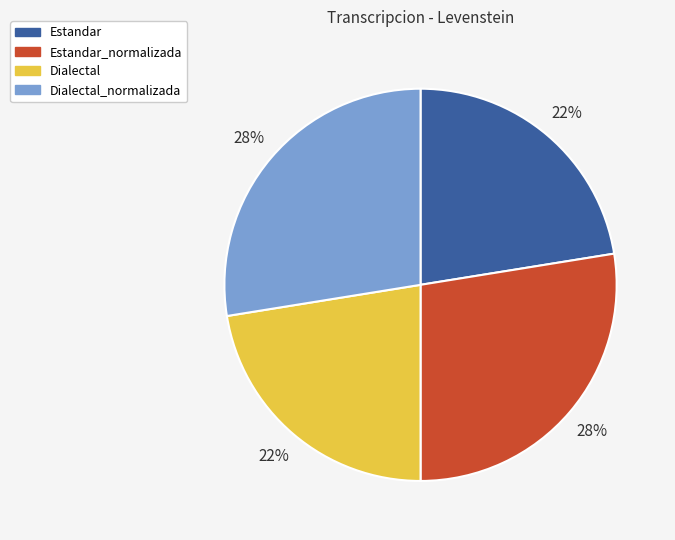

How many slices are in this pie chart?

4